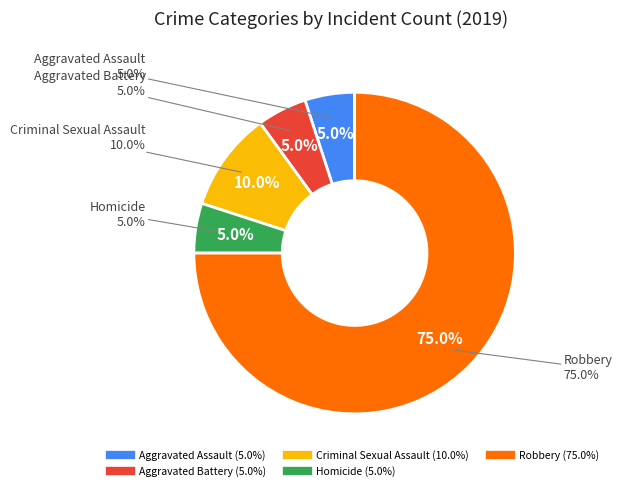

Approximately how many times larger is the value at Homicide compared to Robbery?

0.1